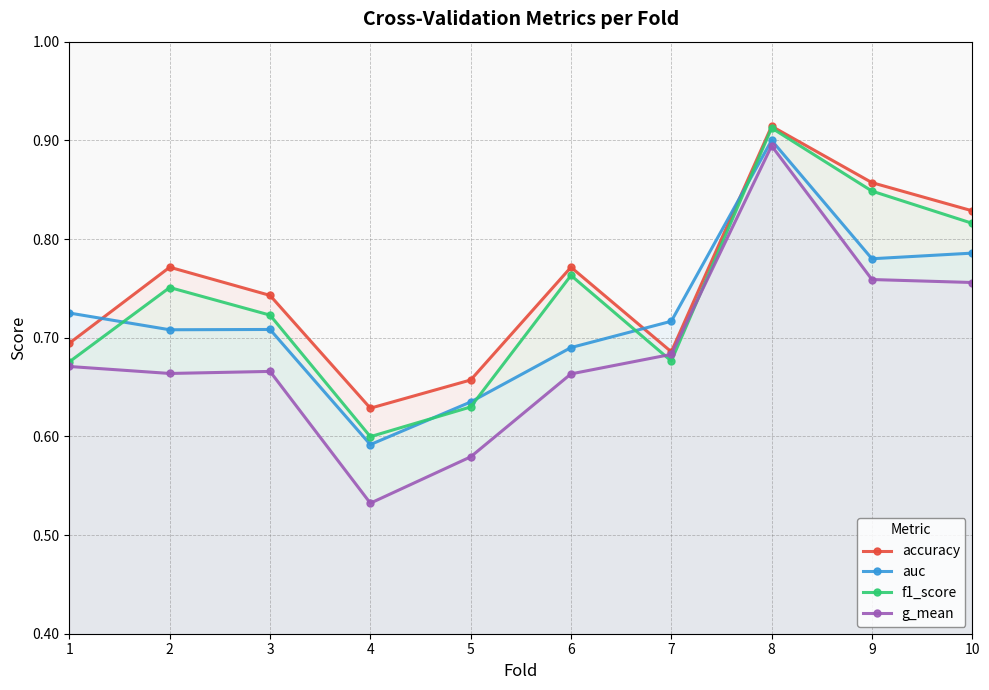

Does the chart have visible grid lines?

Yes